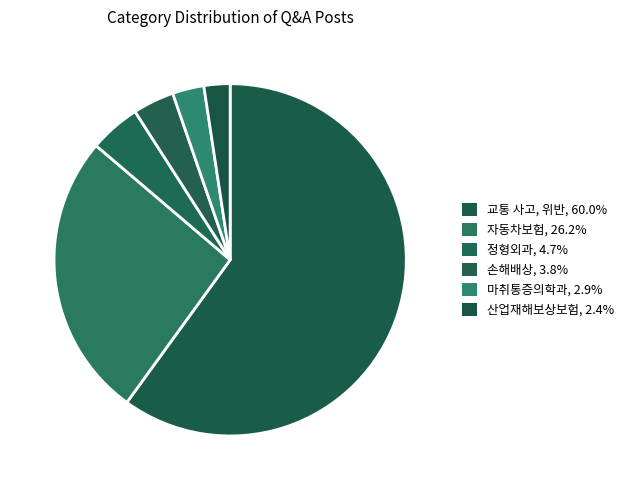

To the nearest percent, what is the combined percentage of 자동차보험 and 산업재해보상보험?

29%